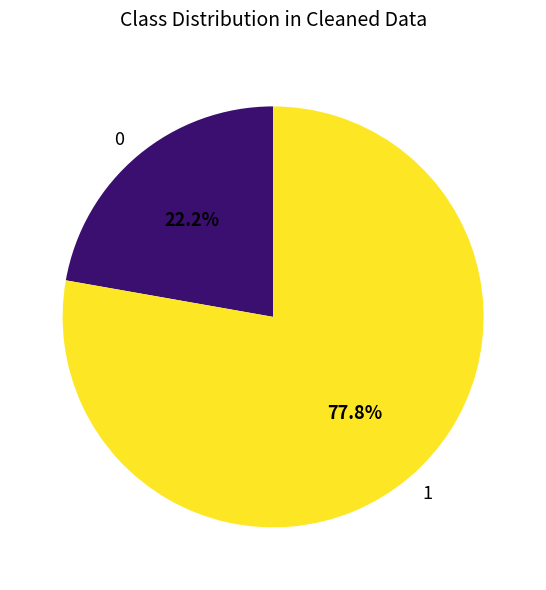

How many slices are in this pie chart?

2